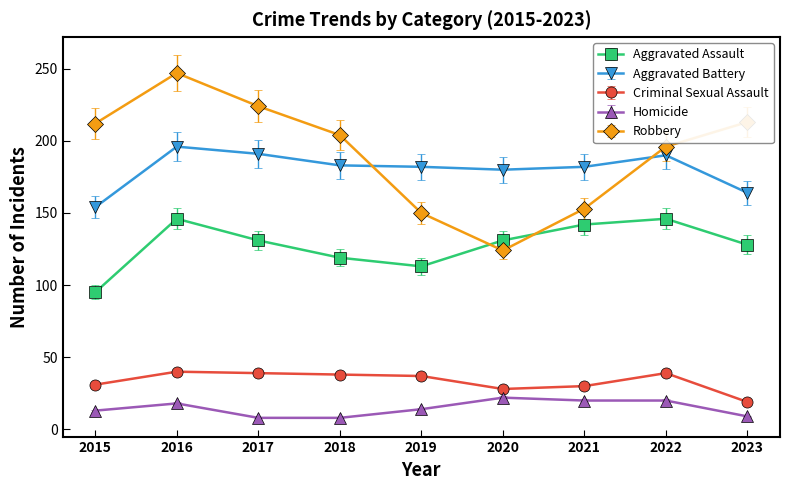

What is the greatest value displayed?

247